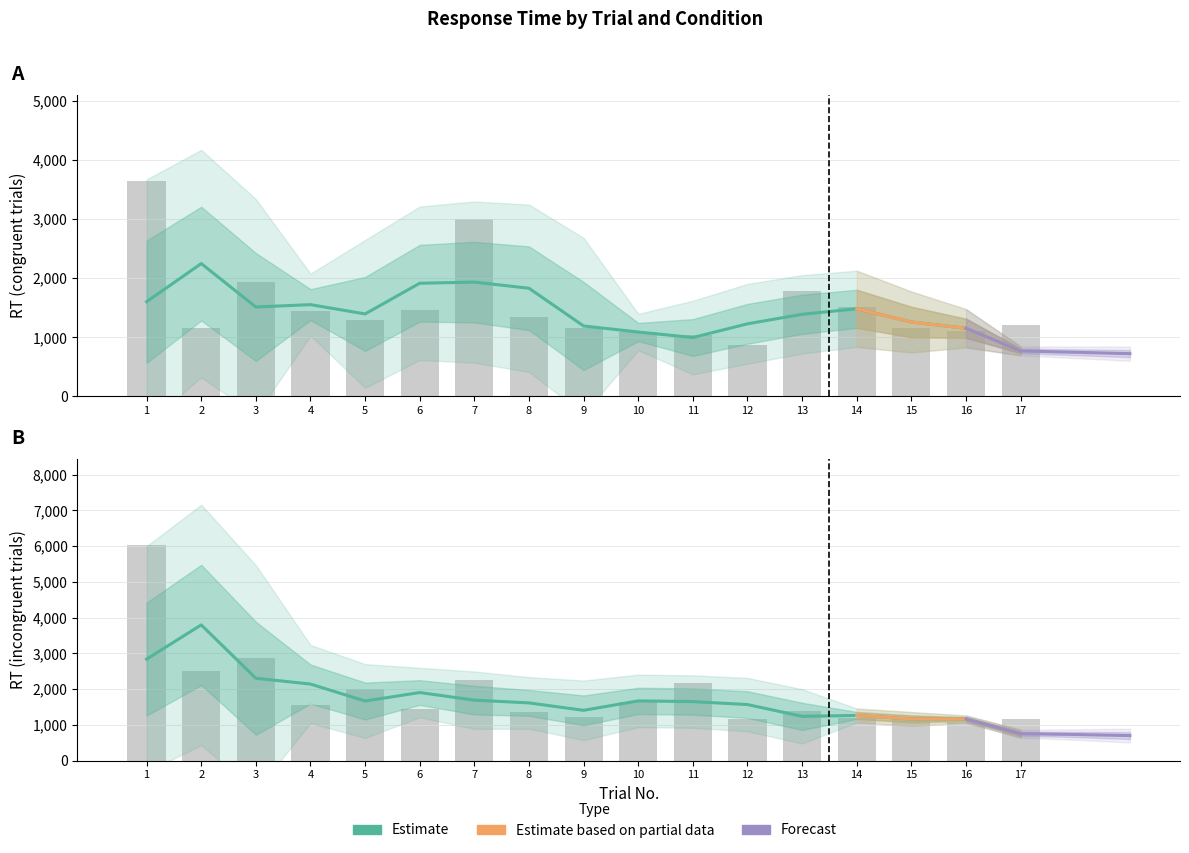

What is the spread (max minus min) of values at 9?

66